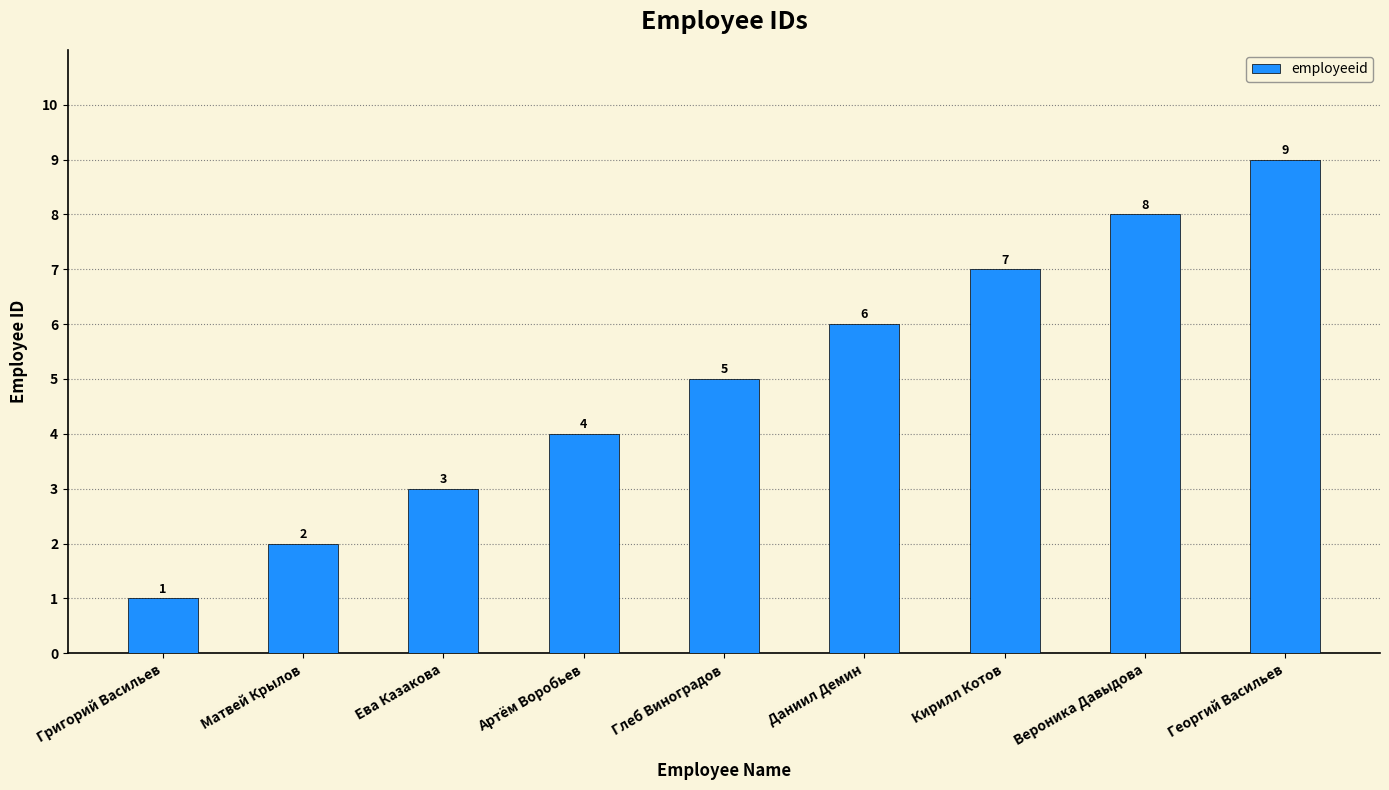

Rank the categories by value from highest to lowest.

Георгий Васильев, Вероника Давыдова, Кирилл Котов, Даниил Демин, Глеб Виноградов, Артём Воробьев, Ева Казакова, Матвей Крылов, Григорий Васильев